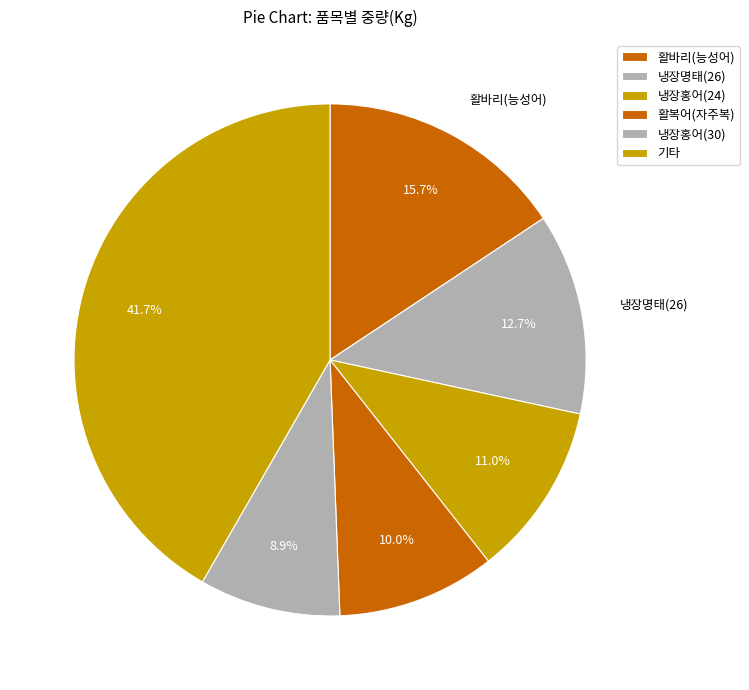

How many slices are in this pie chart?

6